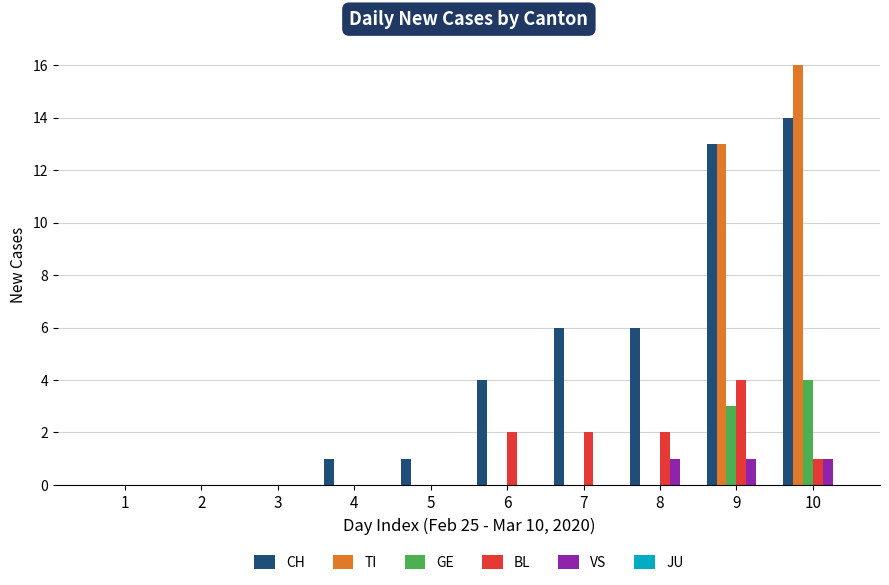

Is the value of VS at 5 greater than the value of BL at 7?

No